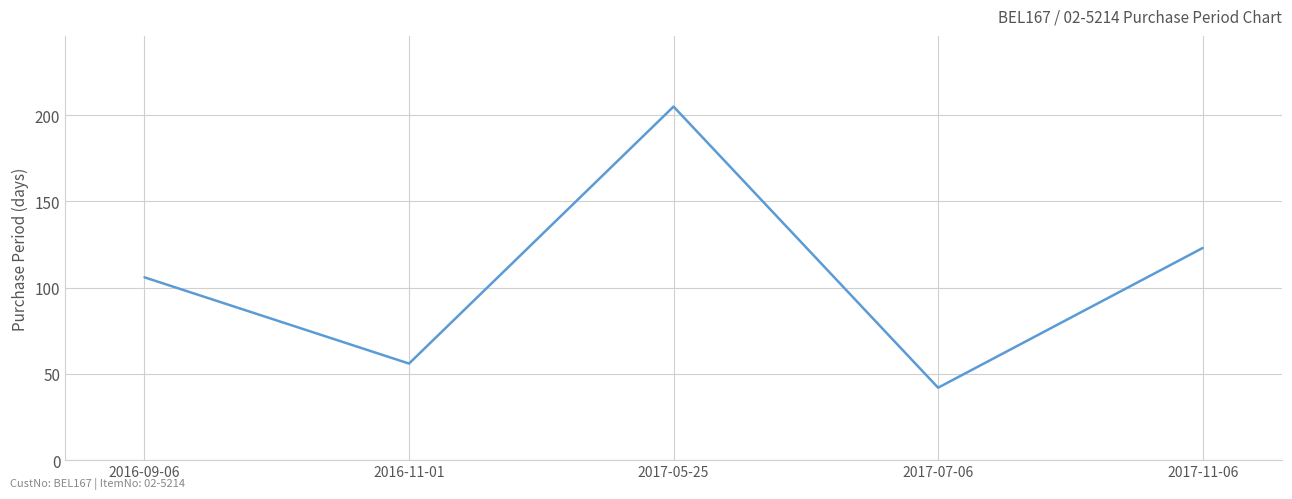

How many interior local valleys (lower than both neighbors) does the data have?

2